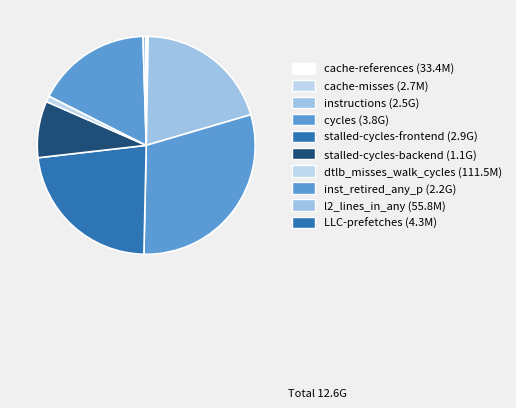

Is there any slice that represents more than half of the pie?

No